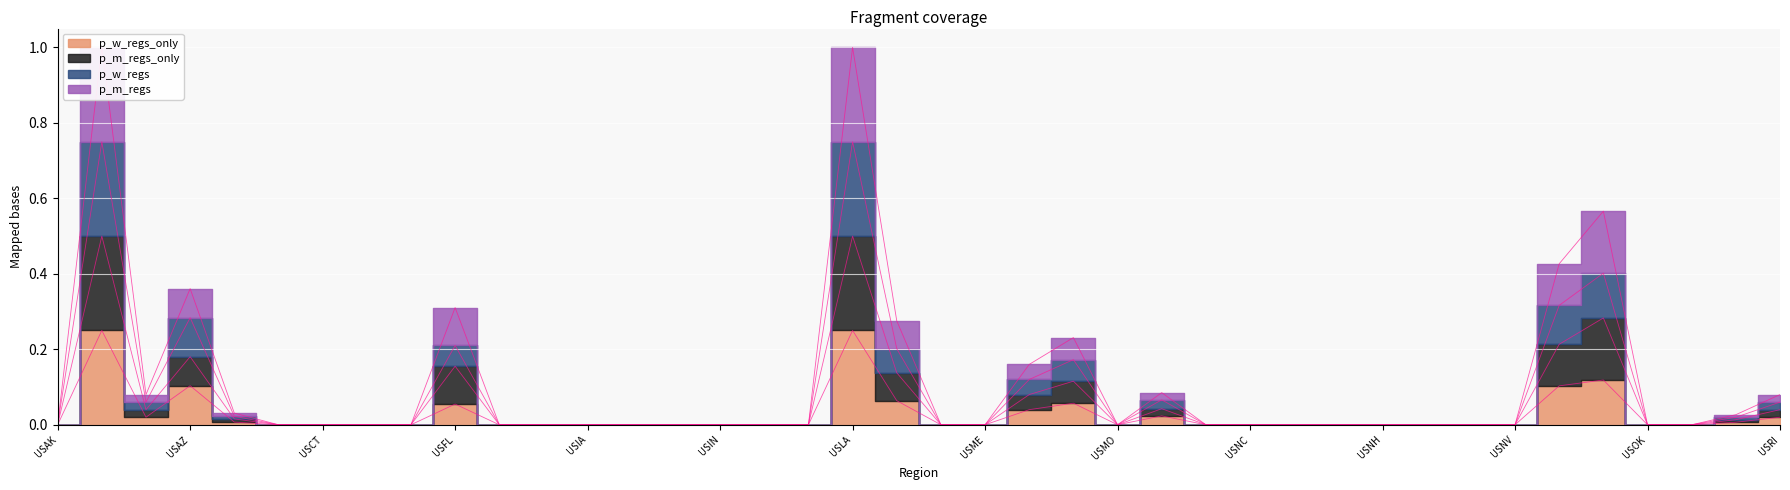

What is the sum of all p_m_regs_only values?

2.3